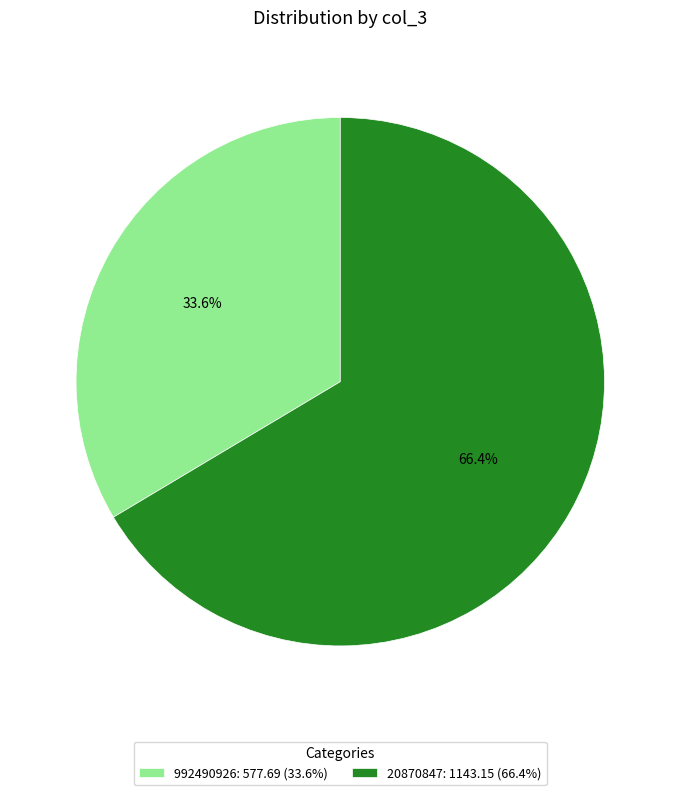

Is 992490926 the majority of the pie?

No